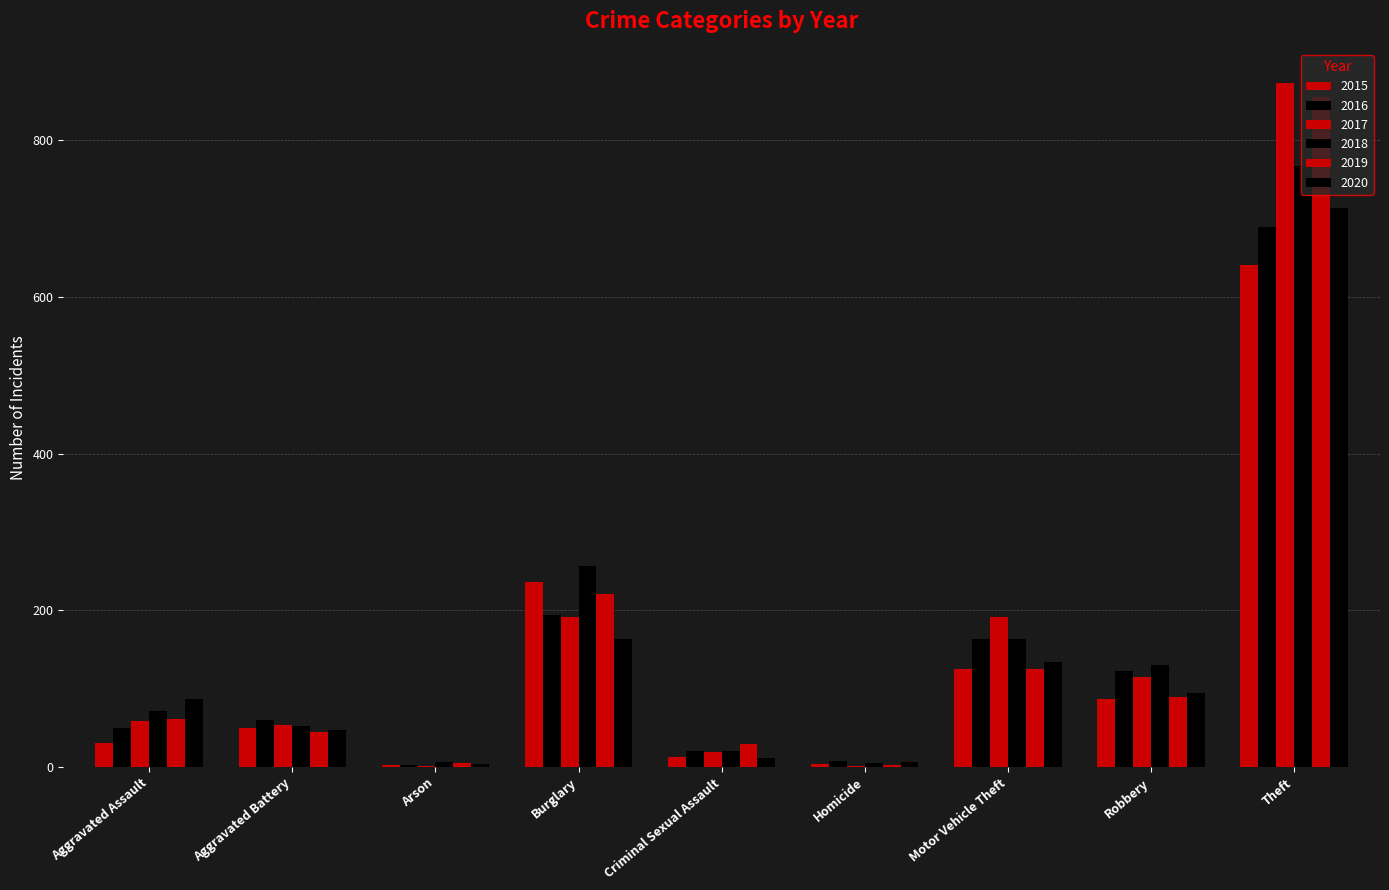

At Aggravated Battery, list the series in order from largest to smallest.

2016, 2017, 2018, 2015, 2020, 2019